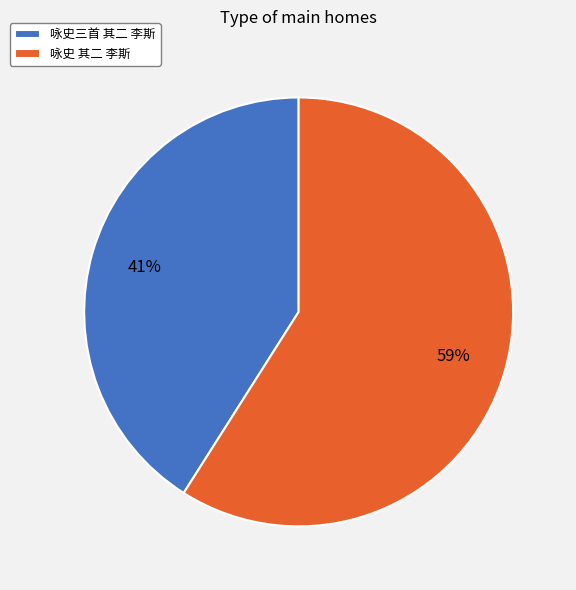

Between 咏史三首 其二 李斯 and 咏史 其二 李斯, which is larger?

咏史 其二 李斯